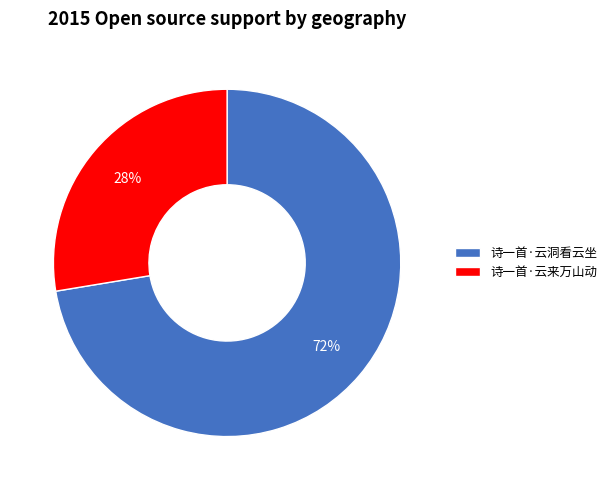

To the nearest percent, what portion does 诗一首·云来万山动 represent?

28%